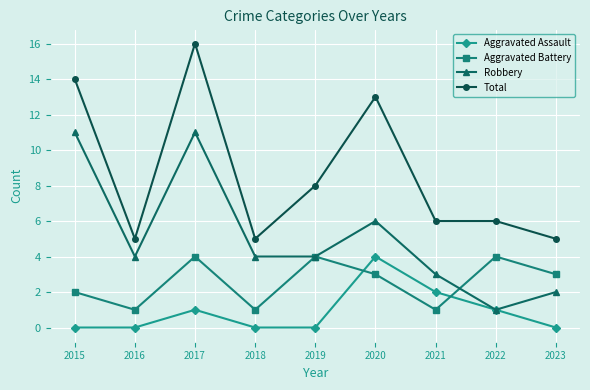

At which label does Robbery reach its minimum?

2022